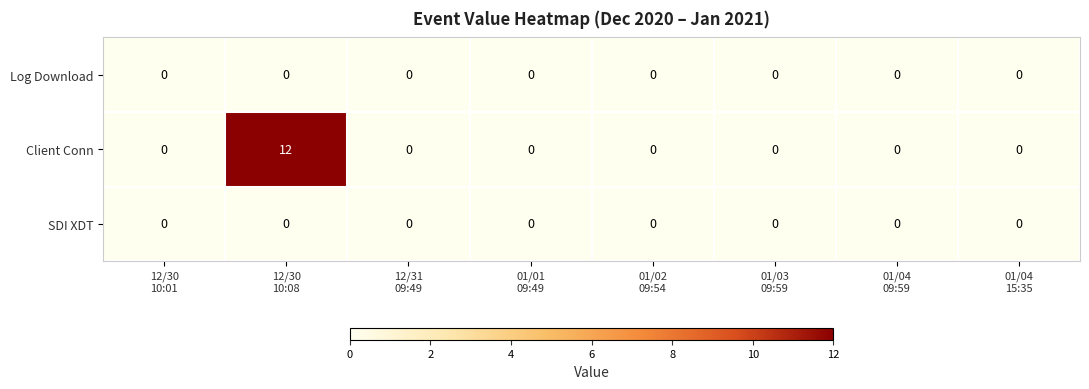

What is the highest value of the Client Conn series?

12